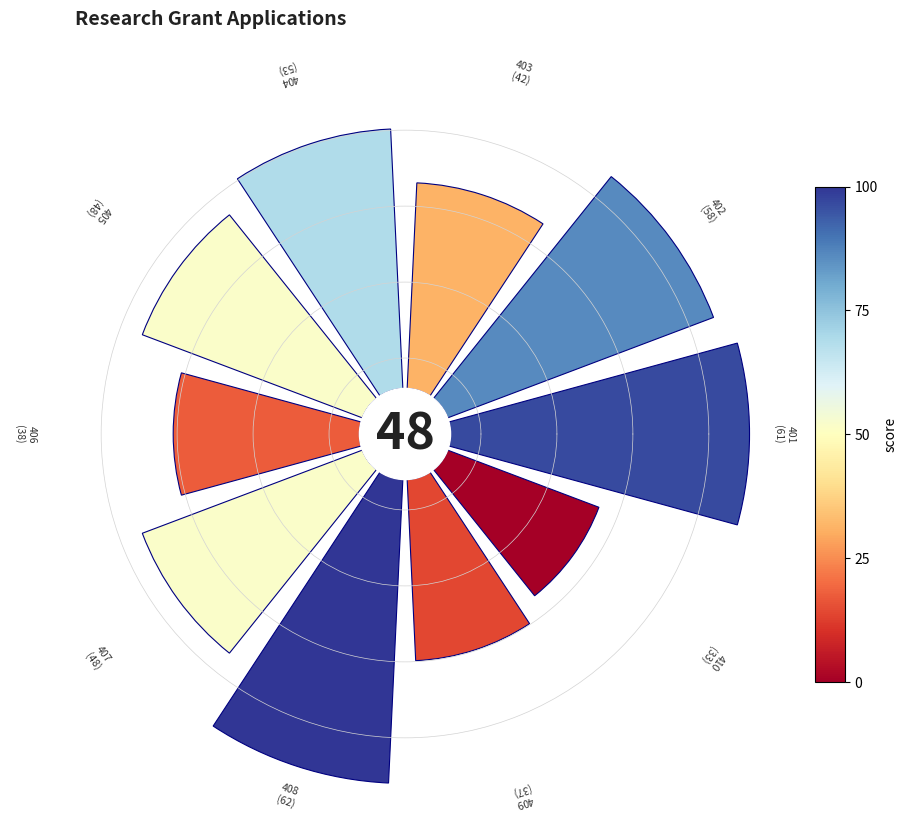

Is it true that 3 is 19% of the pie?

False